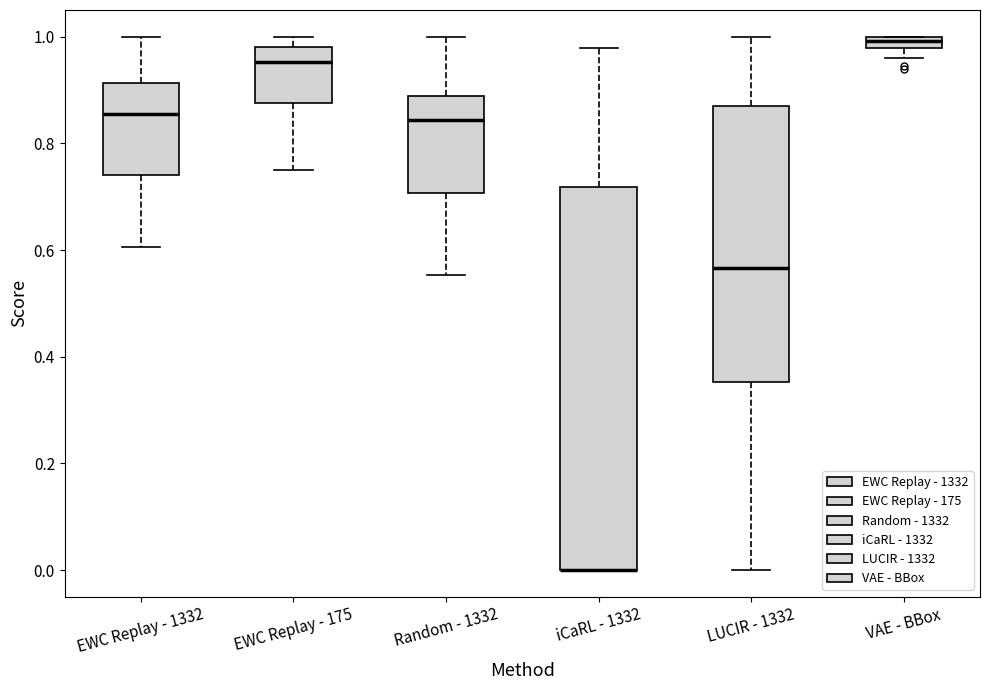

Where does the median line of the box for EWC Replay - 1332 sit on the y-axis? The values are not printed on the chart, so give them approximately, as read against the axis.

0.86